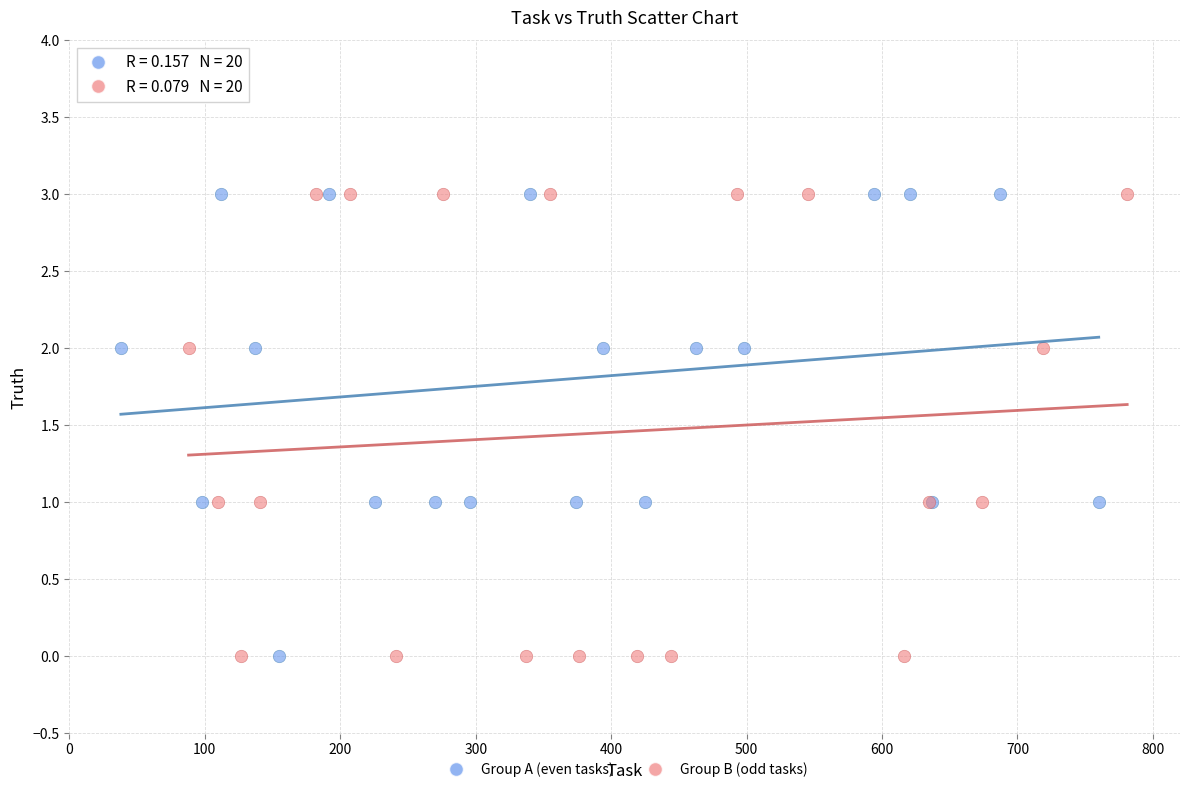

What are all the series names shown in the legend?

Group A (even tasks), Group B (odd tasks)